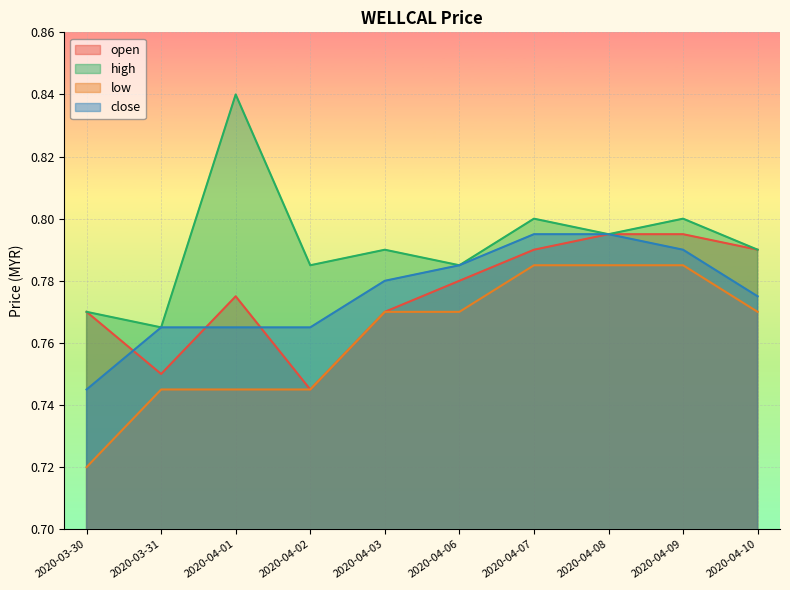

How many high values are between 0 and 1?

10